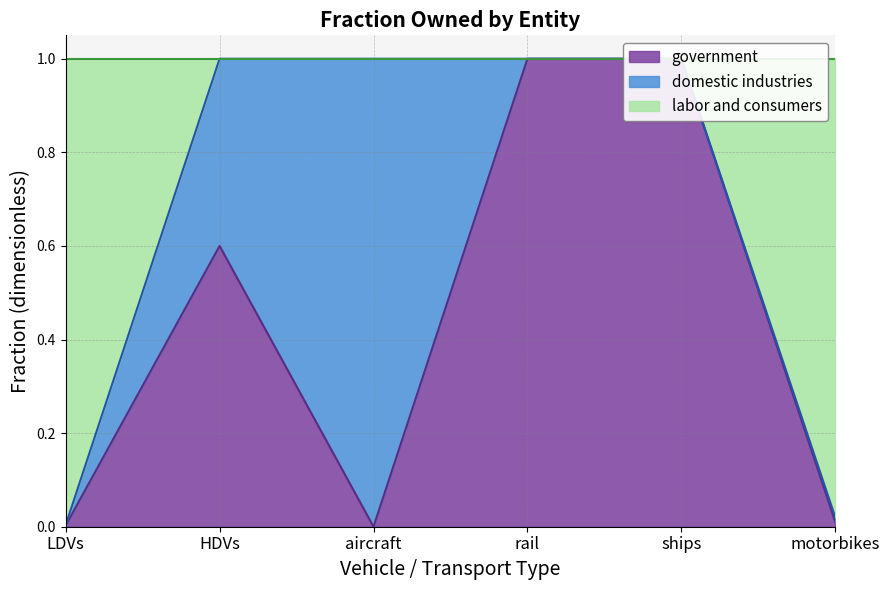

Which series has the widest spread of values?

government